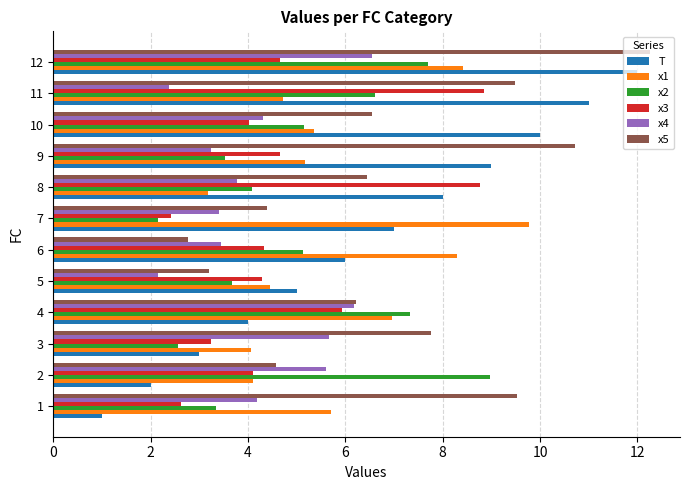

At which category is the sum across all series the highest?

12